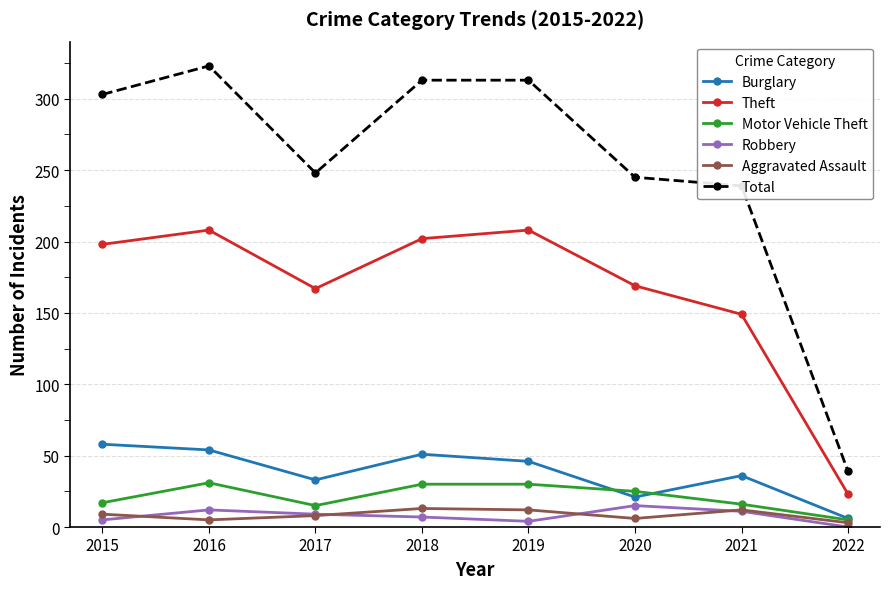

The value of Burglary at 2019 is 69. True or false?

False